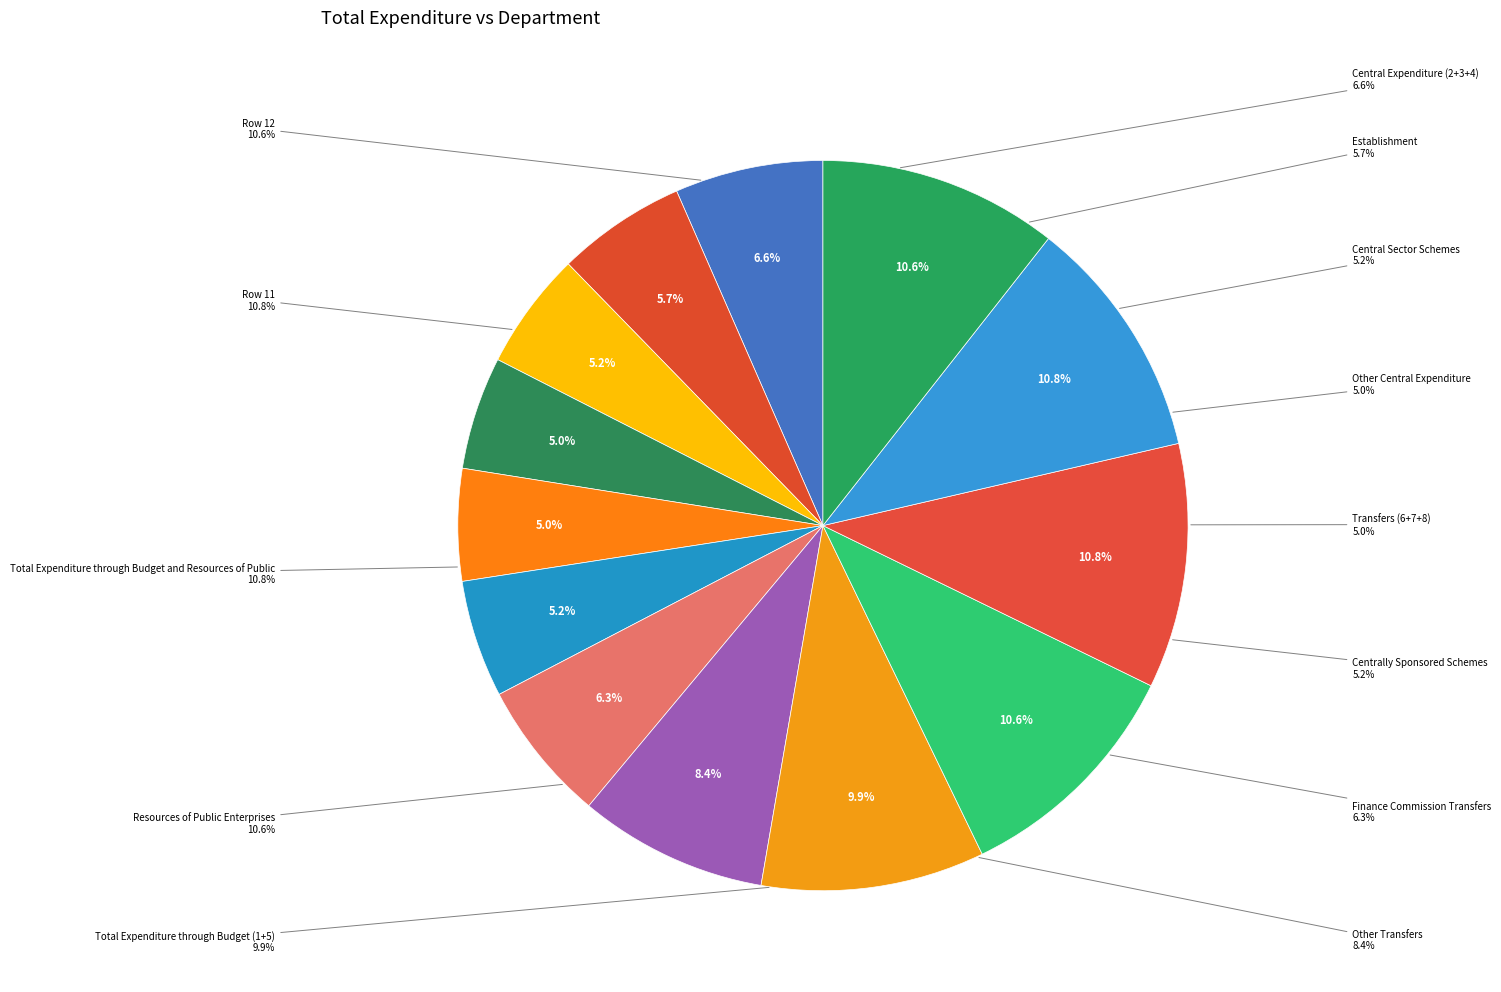

To the nearest percent, what portion does Row 0 represent?

7%